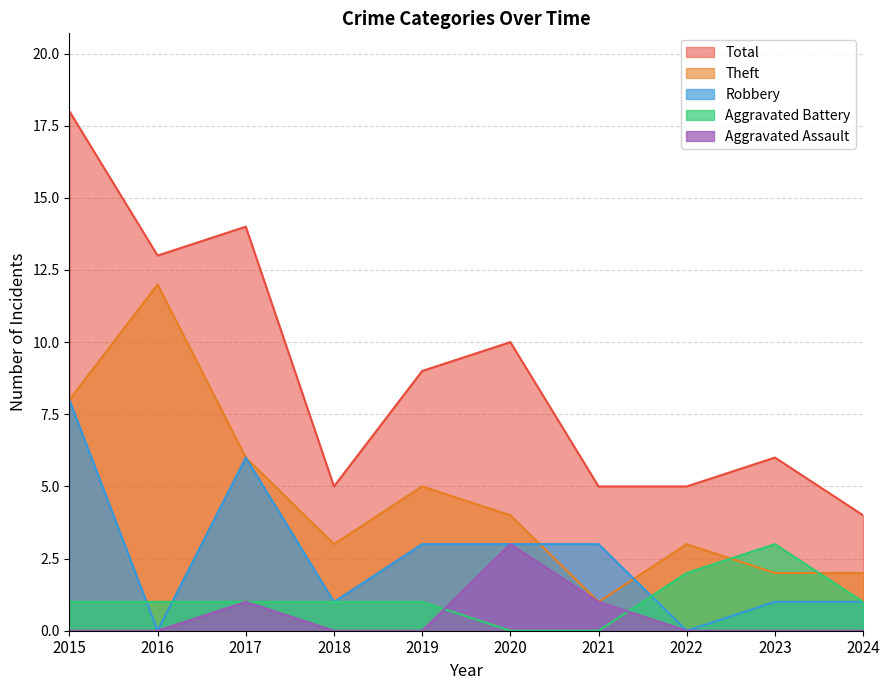

At which category is the sum across all series the highest?

2015